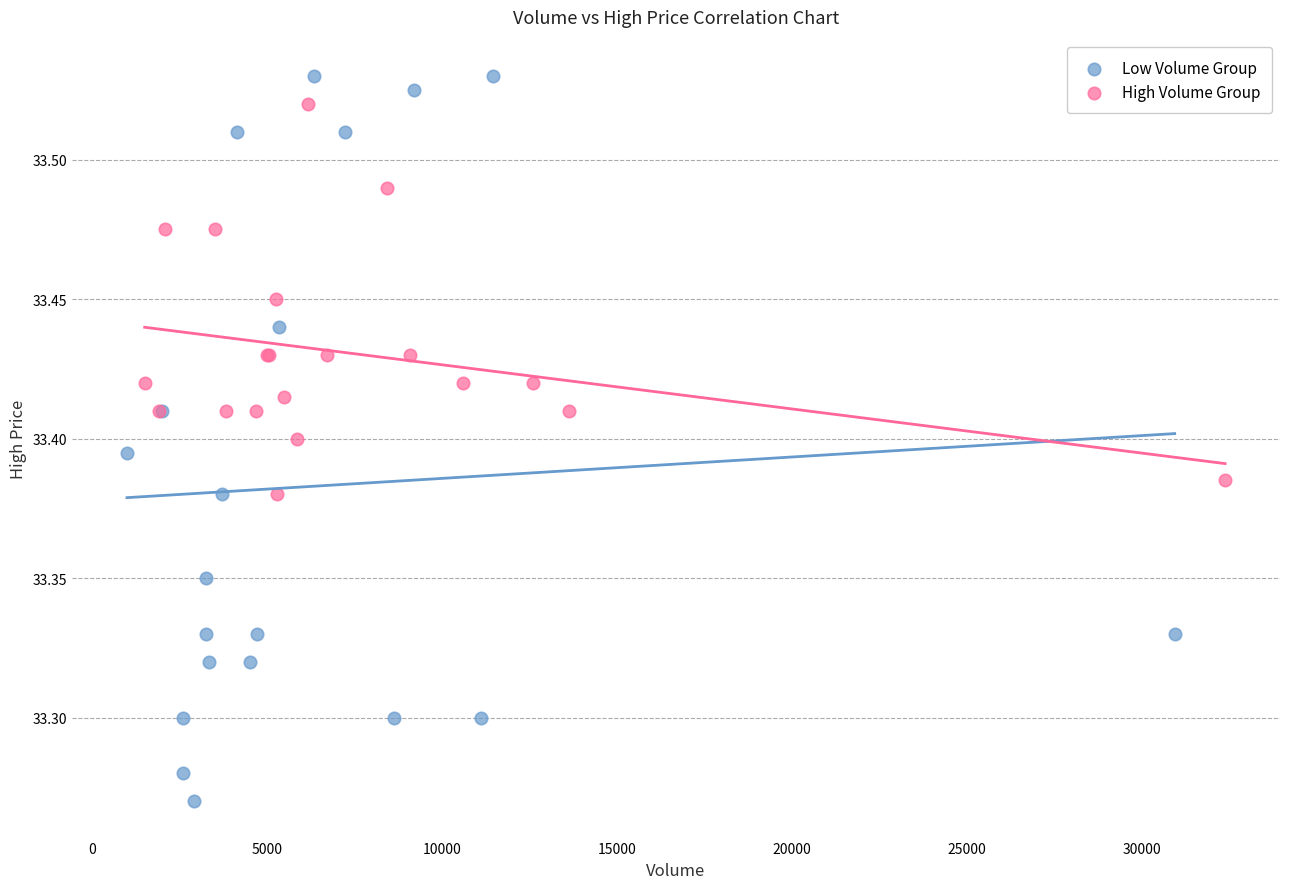

Which series has the largest Y range (max minus min)?

Low Volume Group